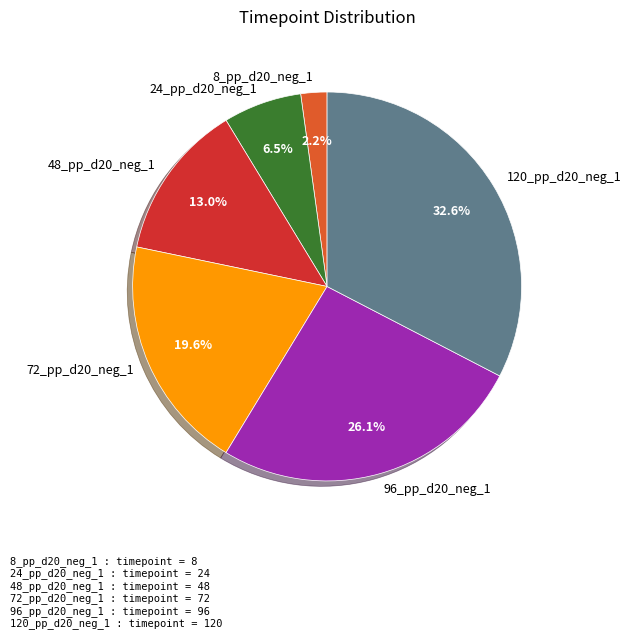

To the nearest percent, what is the combined percentage of 72_pp_d20_neg_1 and 120_pp_d20_neg_1?

52%